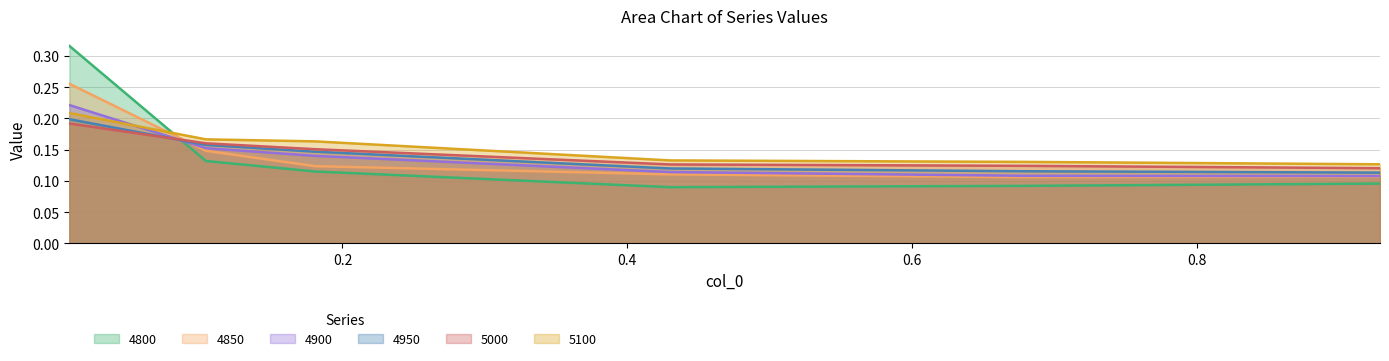

How many distinct data groups are displayed?

6